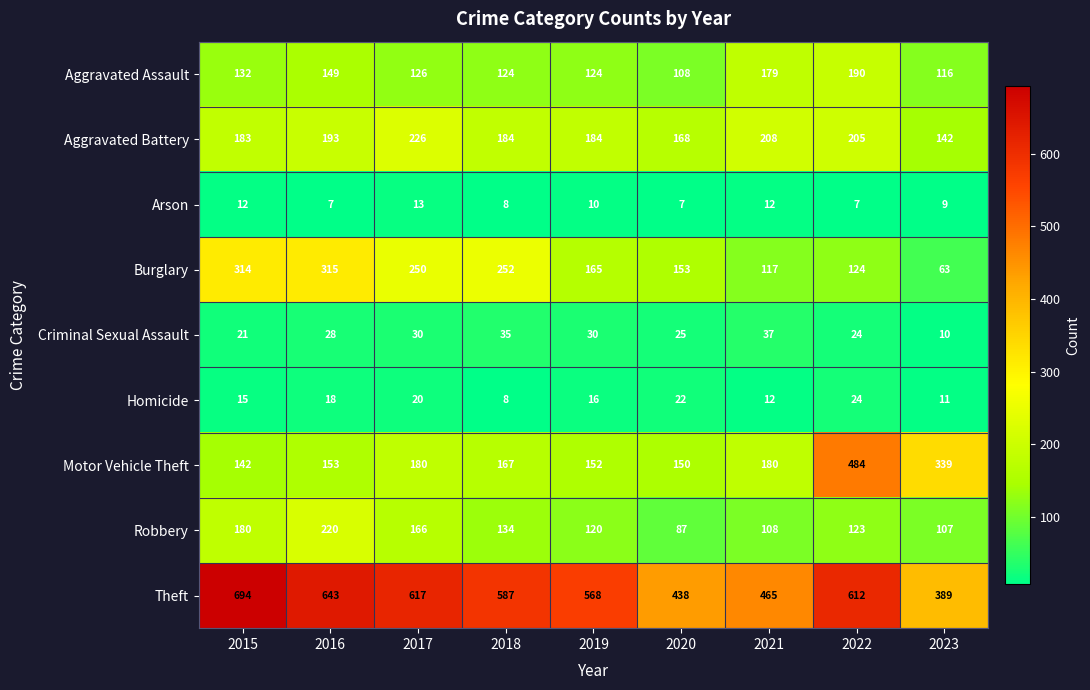

Is the value of Aggravated Battery at 2018 greater than the value of Homicide at 2019?

Yes